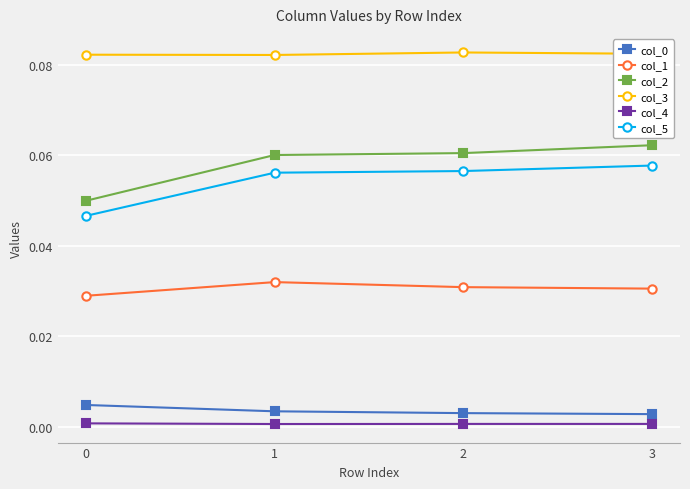

Which series has the widest spread of values?

col_2